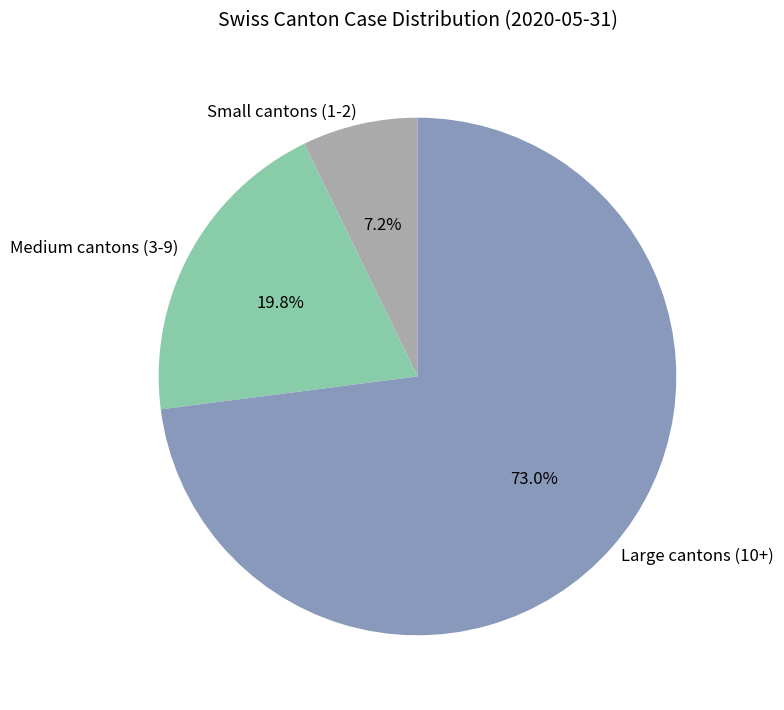

How many segments does this pie chart have?

3